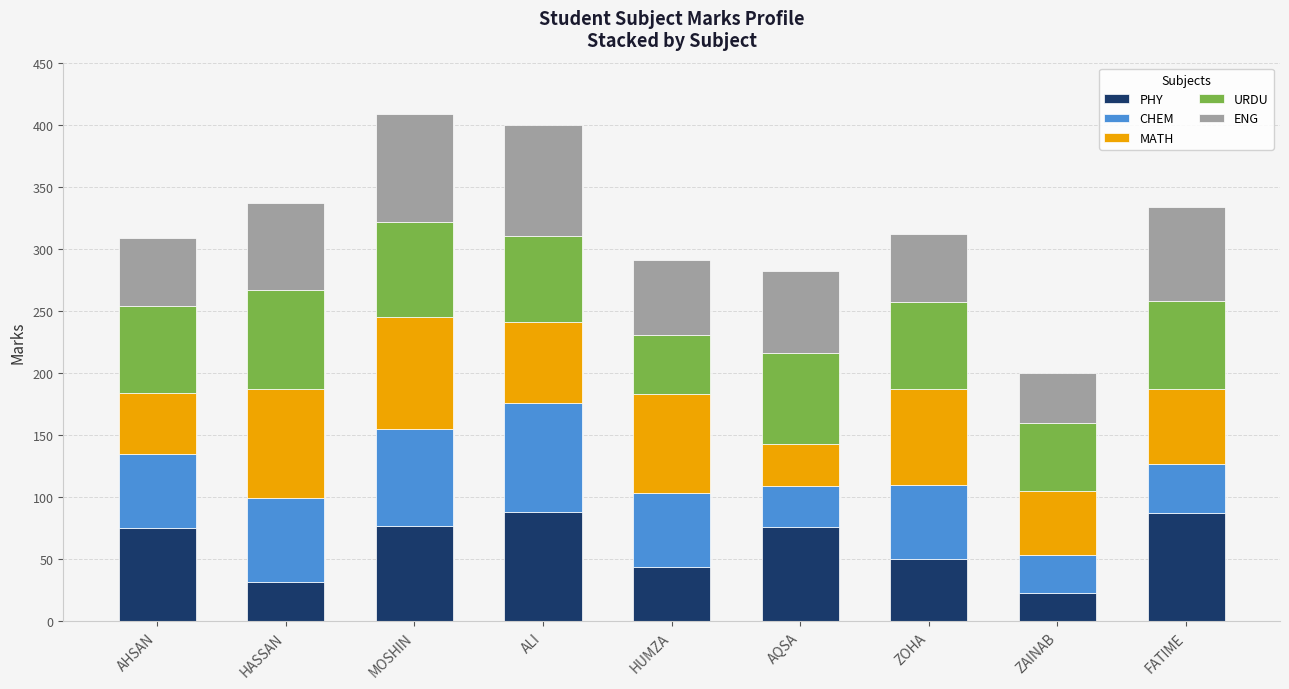

Is it true that PHY equals 75 at AHSAN?

True